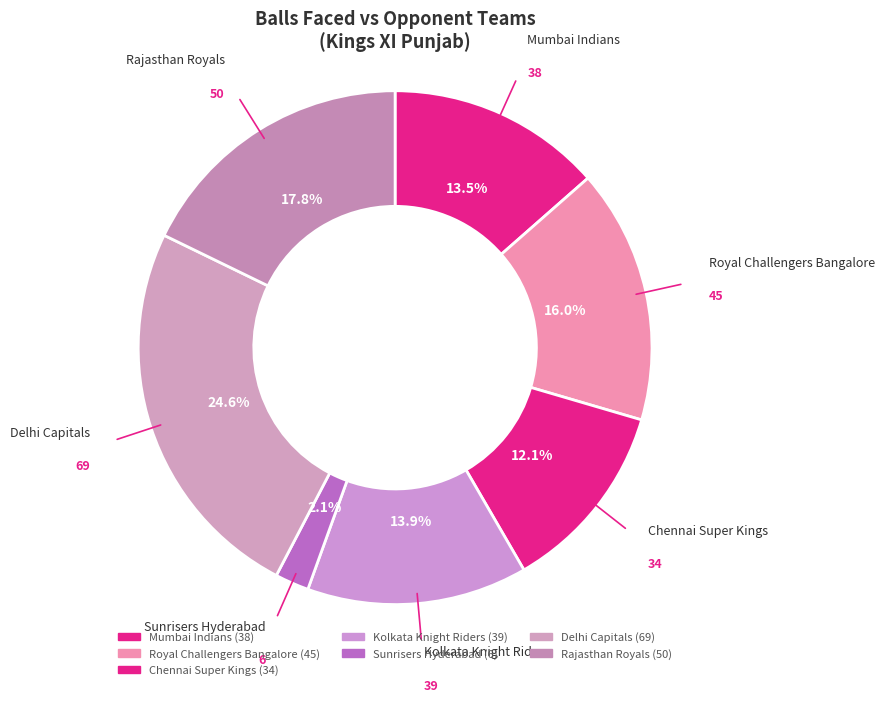

To the nearest percent, what is the difference between the Royal Challengers Bangalore and Delhi Capitals slice percentages?

9%